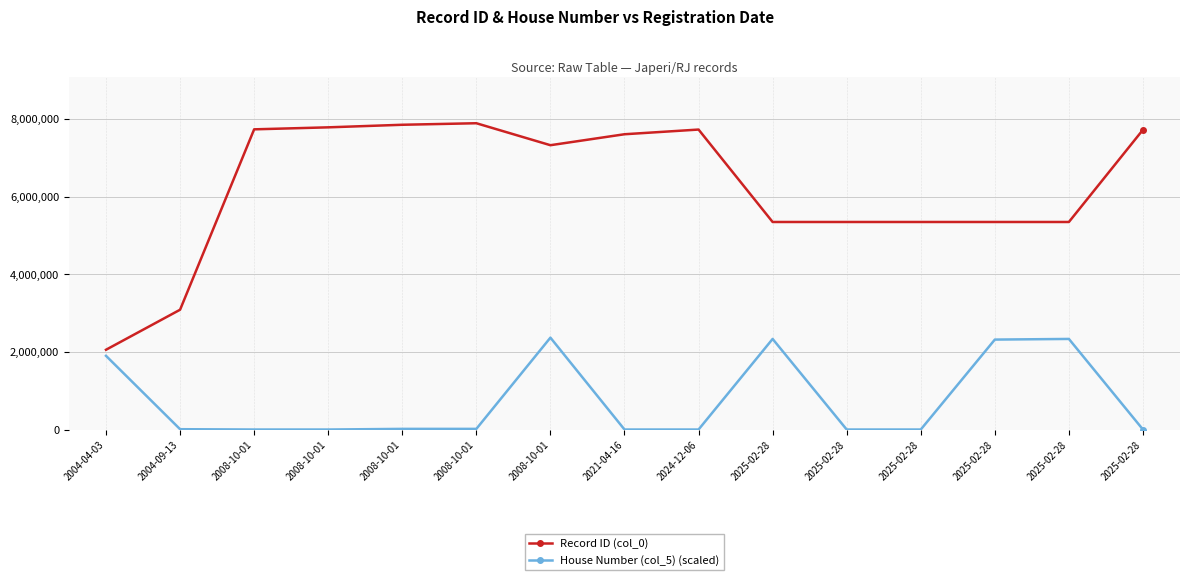

Which series changed the most between 2008-10-01 and 2025-02-28?

Record ID (col_0)